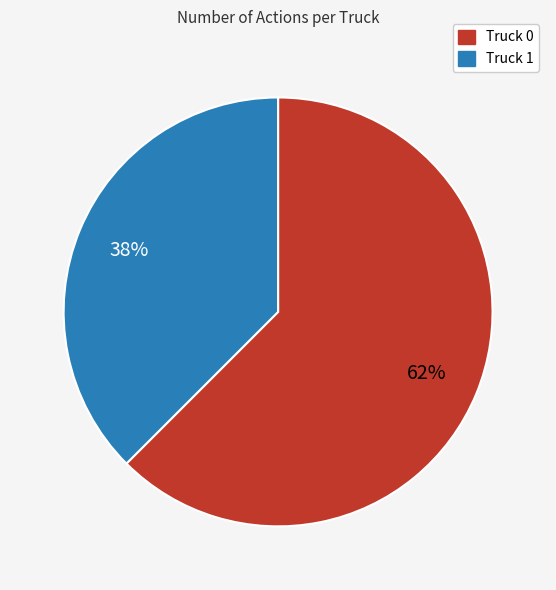

Which category has the biggest portion of the pie?

Truck 0